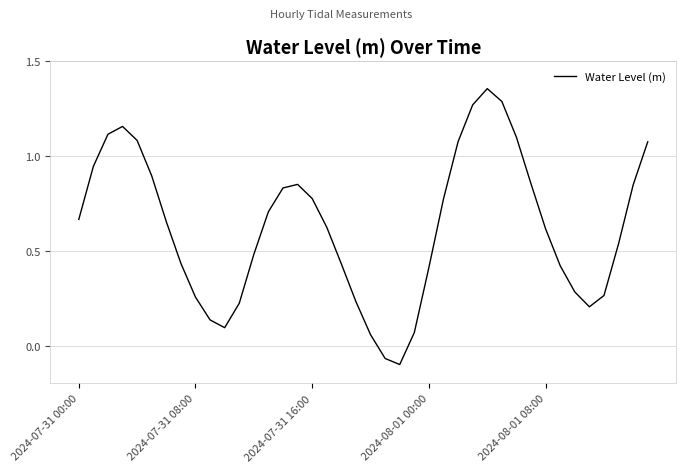

What is the difference between the maximum and minimum values?

1.5